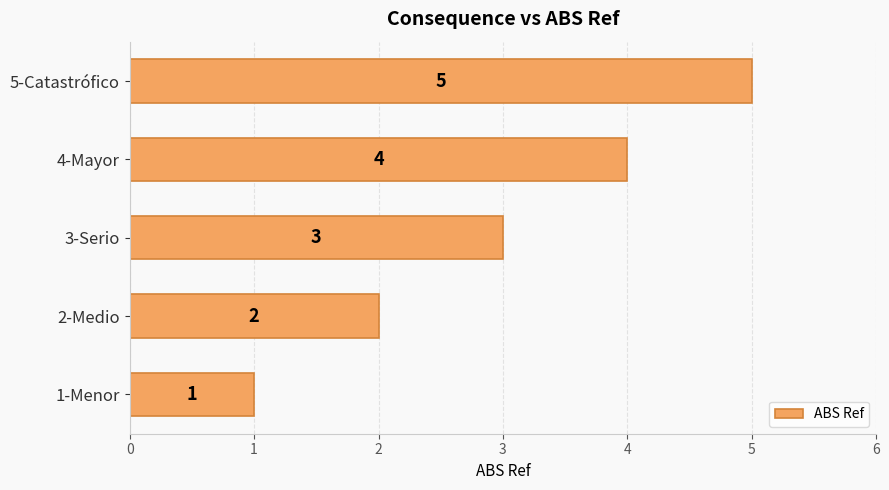

What value does the data have at 5-Catastrófico?

5